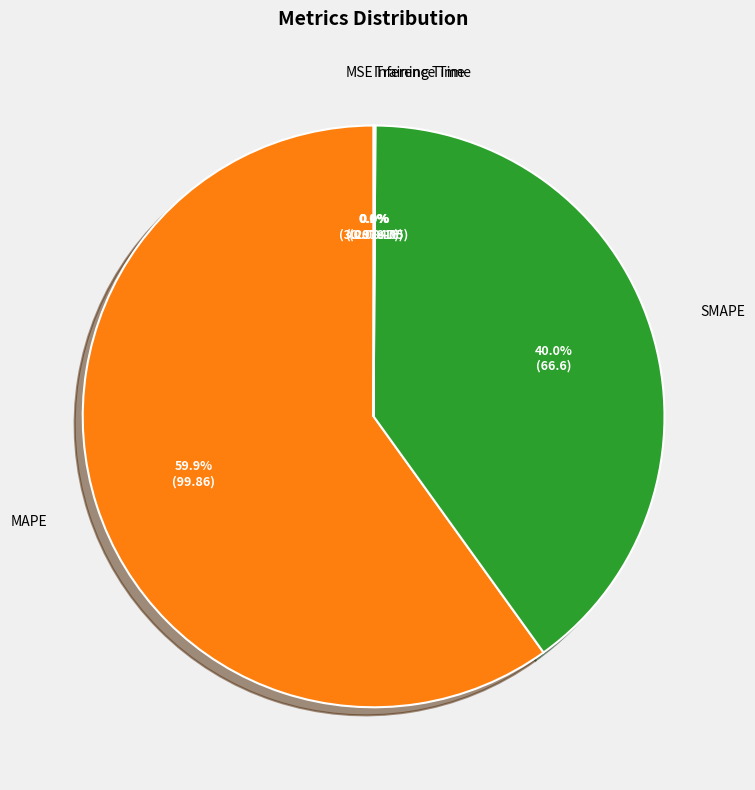

Which slice is the largest?

MAPE